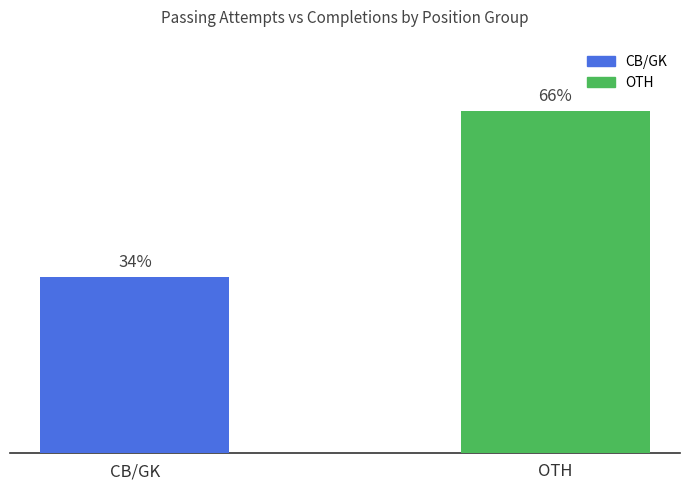

Between CB/GK and OTH, which is larger?

OTH